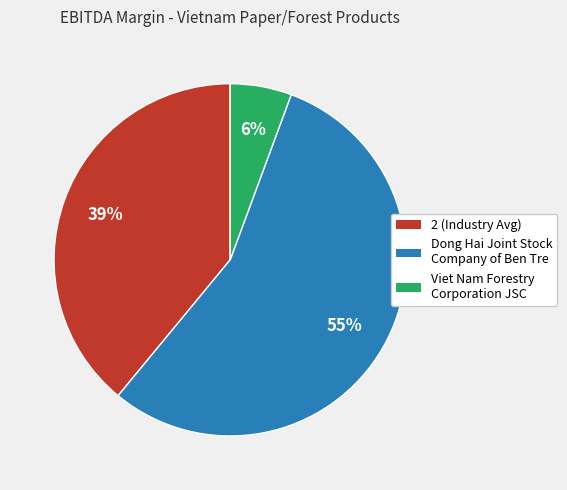

The Viet Nam Forestry Corporation JSC slice represents 11% of the pie. True or false?

False